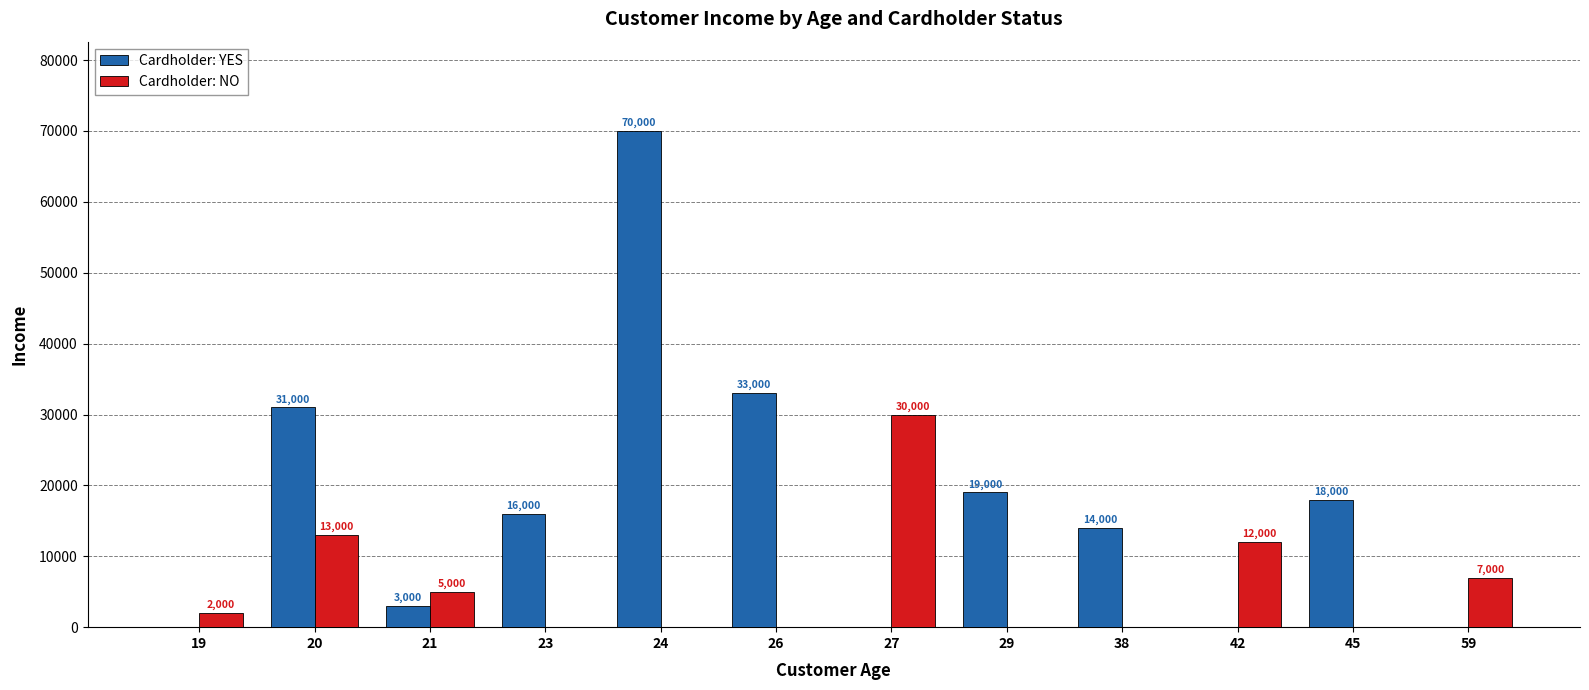

The Cardholder: NO series shows 2000 at 19. True or false?

True